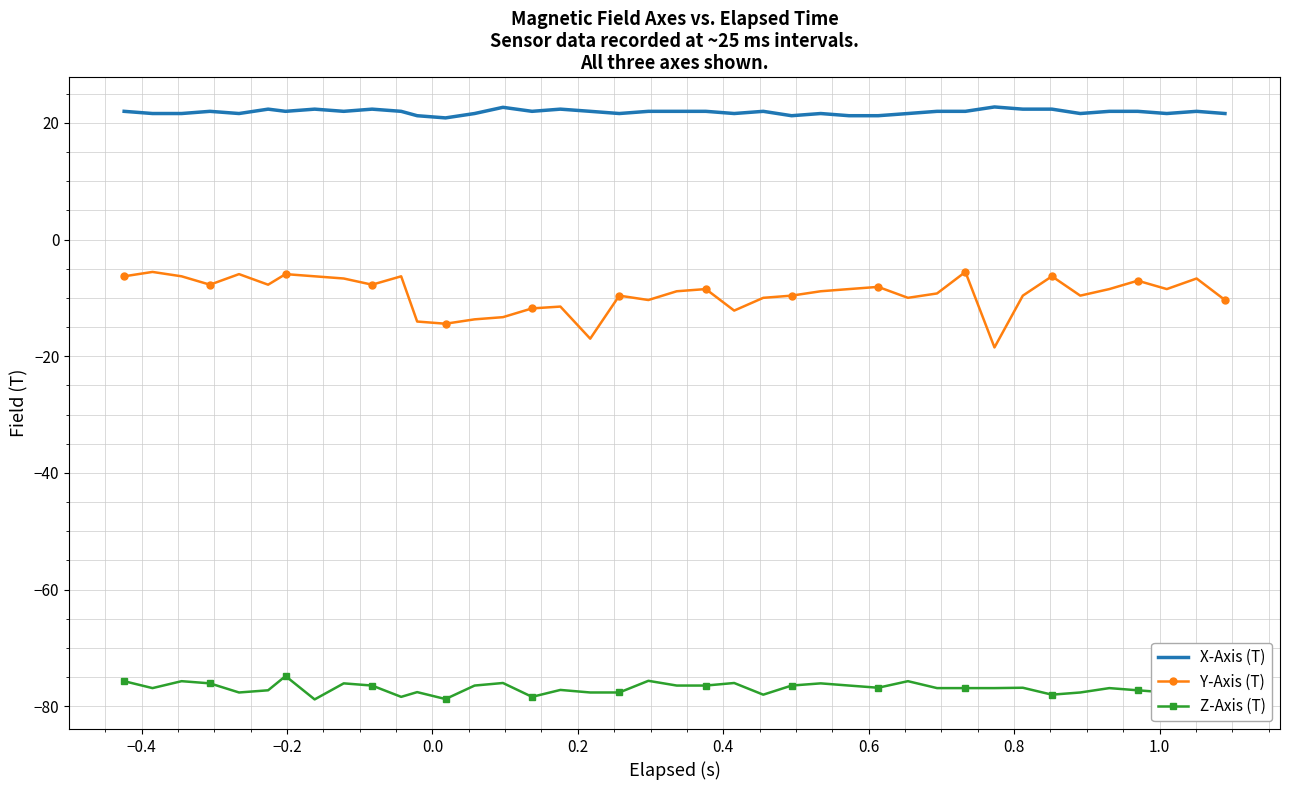

What is the smallest value displayed?

-78.8